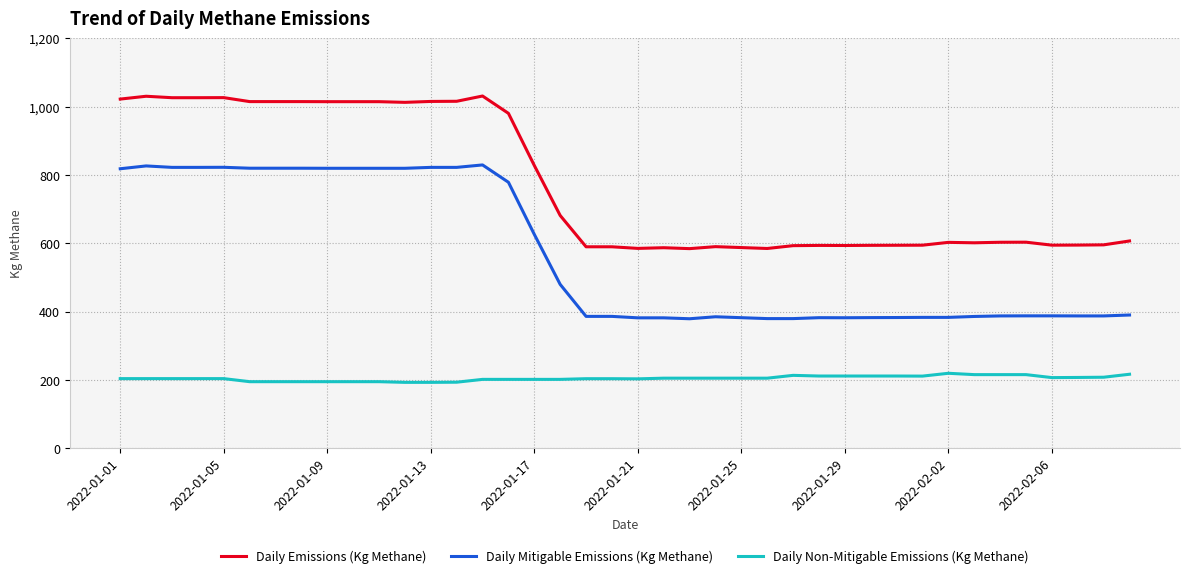

What is the smallest value displayed?

193.0